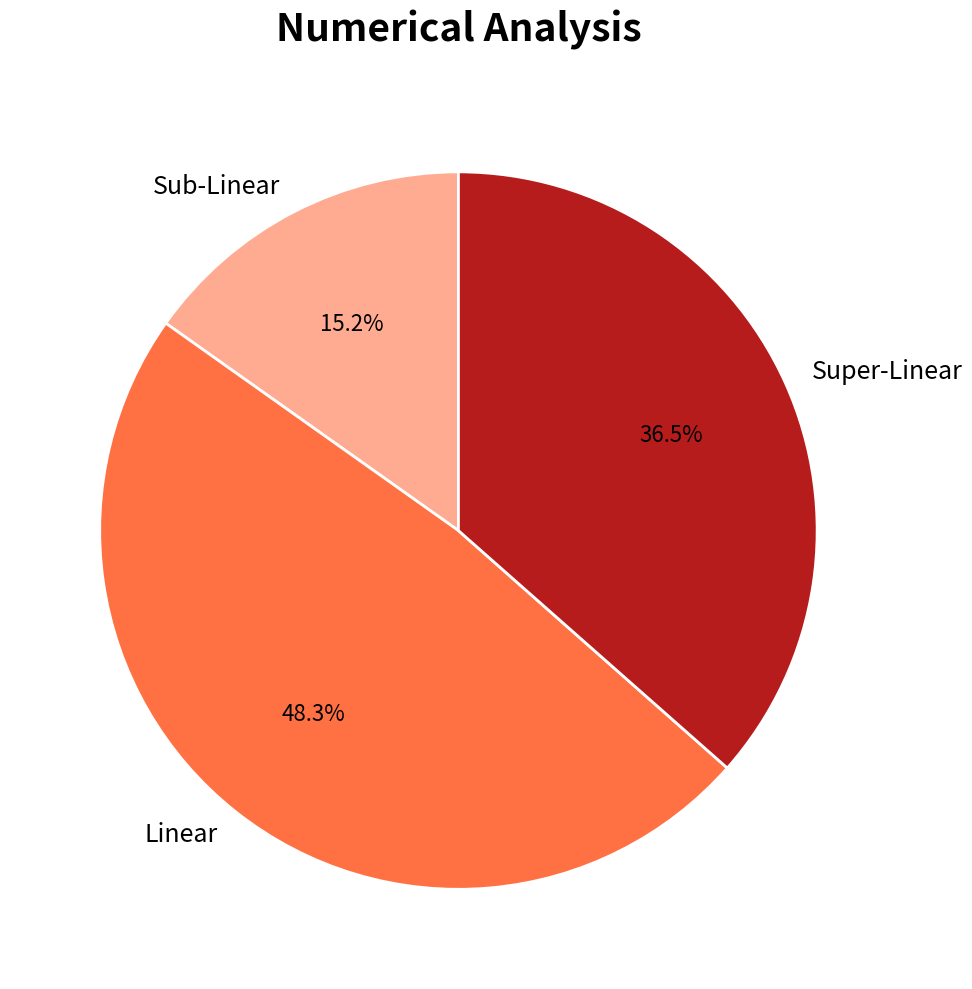

Is there a majority slice in this chart?

No